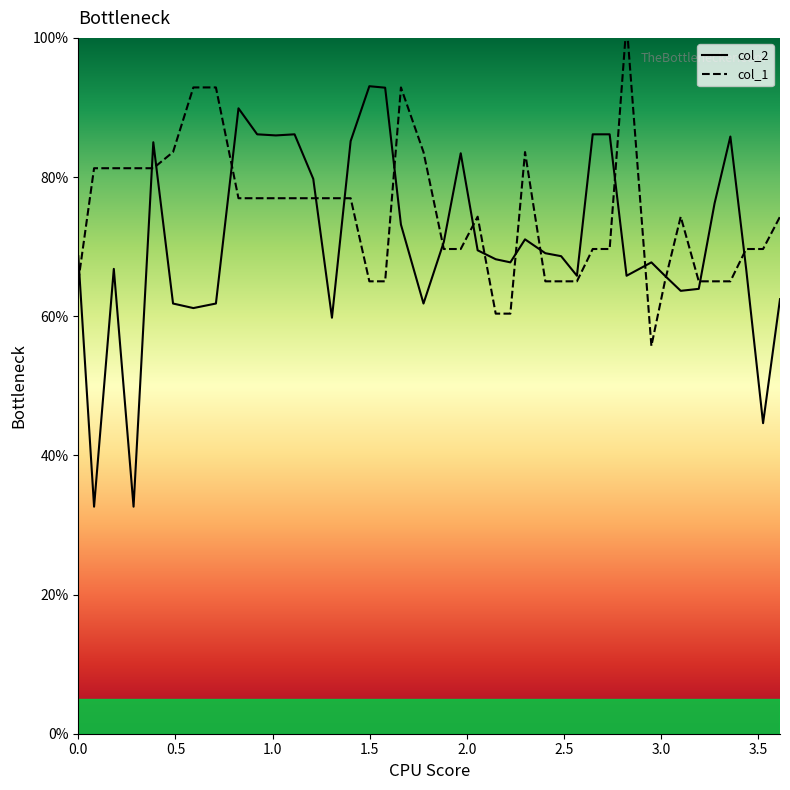

How many values in the col_2 series exceed 68?

22